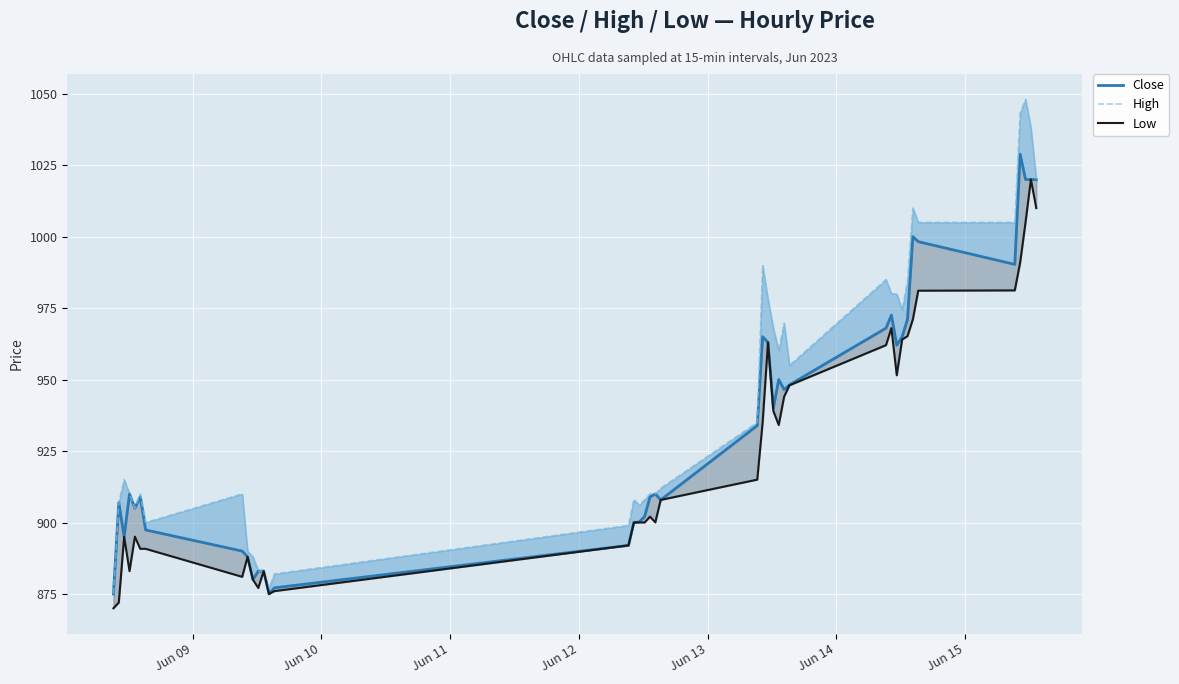

Reading left to right, list all the values displayed in this chart.

Close: 875.0	907.0	895.0	910.0	905.0	909.0	897.4	890.0	888.0	880.0	883.0	883.0	875.0	877.2	892.0	900.0	900.2	902.0	908.9	910.0	907.9	933.9	965.0	963.0	940.0	950.0	946.5	948.2	968.0	972.5	962.0	965.0	971.0	1000.0	998.2	990.3	1028.8	1020.0	1020.0	1020.0
High: 875.0	907.0	915.0	910.0	905.0	910.0	900.0	910.0	890.0	888.0	883.0	883.0	877.0	882.0	899.0	908.0	906.0	908.0	910.0	910.0	912.0	935.0	990.0	978.0	968.0	960.0	969.7	955.0	985.0	980.0	980.0	974.3	984.5	1010.0	1005.0	1005.0	1043.3	1048.0	1038.0	1020.0
Low: 870.0	872.0	895.0	883.0	895.0	890.8	890.8	881.0	888.0	880.0	877.1	883.0	875.0	876.0	892.0	900.0	900.0	900.0	902.0	900.0	907.9	915.0	935.0	963.0	939.0	934.1	944.0	948.0	962.0	968.0	951.5	964.0	965.2	971.0	981.1	981.2	991.0	1005.0	1020.0	1010.0